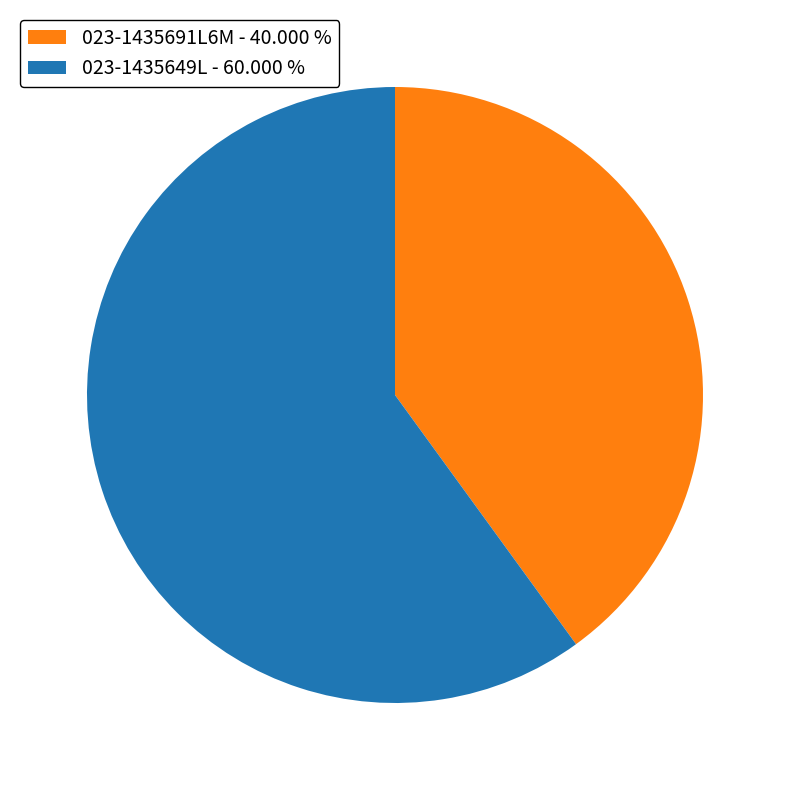

Which has a higher value, 023-1435691L6M or 023-1435649L?

023-1435649L